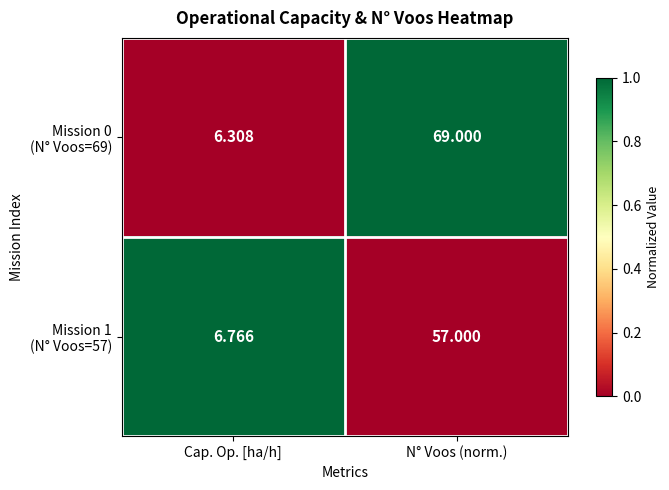

At which category is the sum across all series the highest?

N° Voos (norm.)